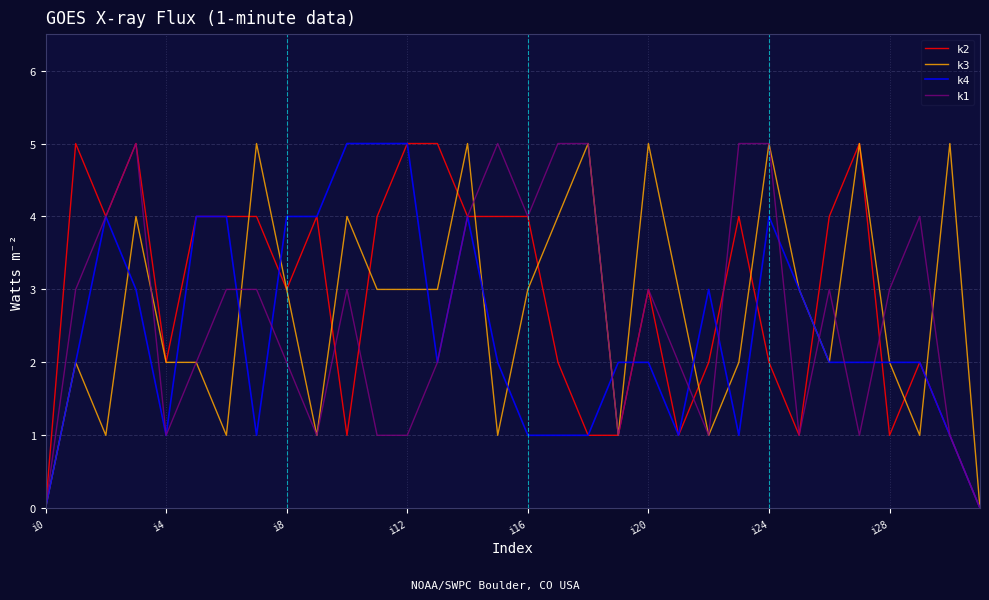

What is the greatest value displayed?

5